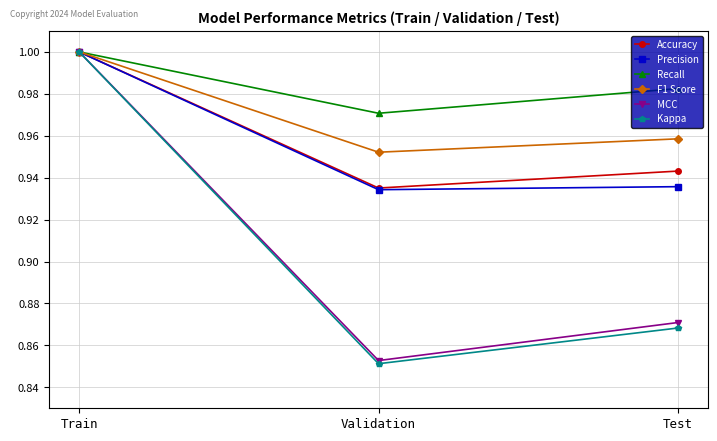

Does the chart have visible grid lines?

Yes